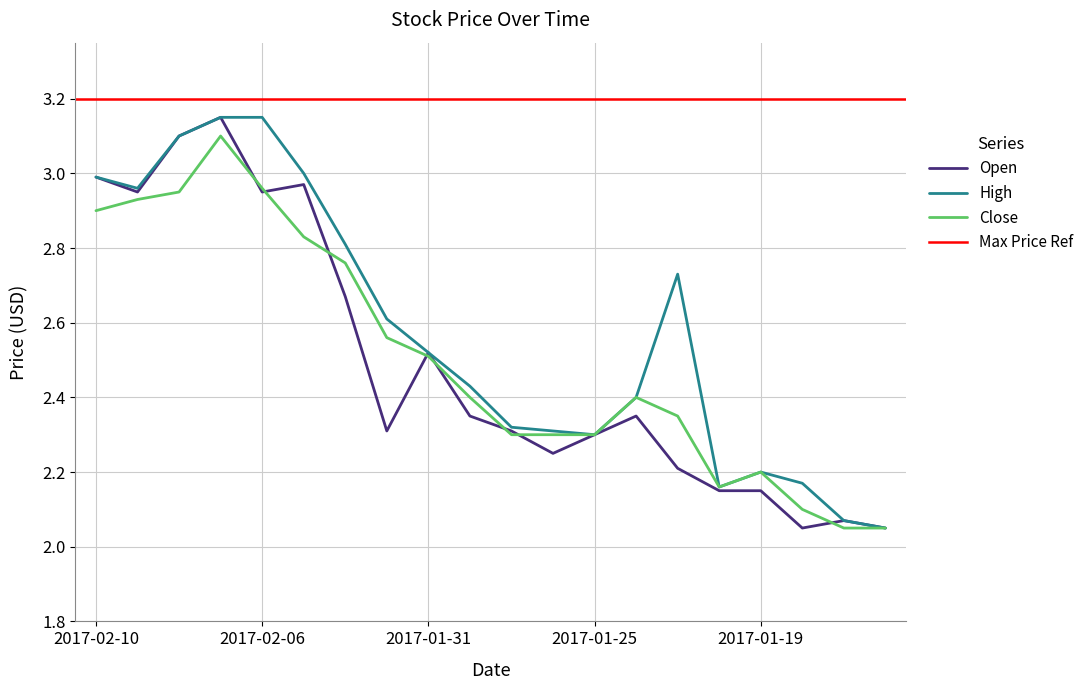

True or false: High and Open intersect in this chart.

False